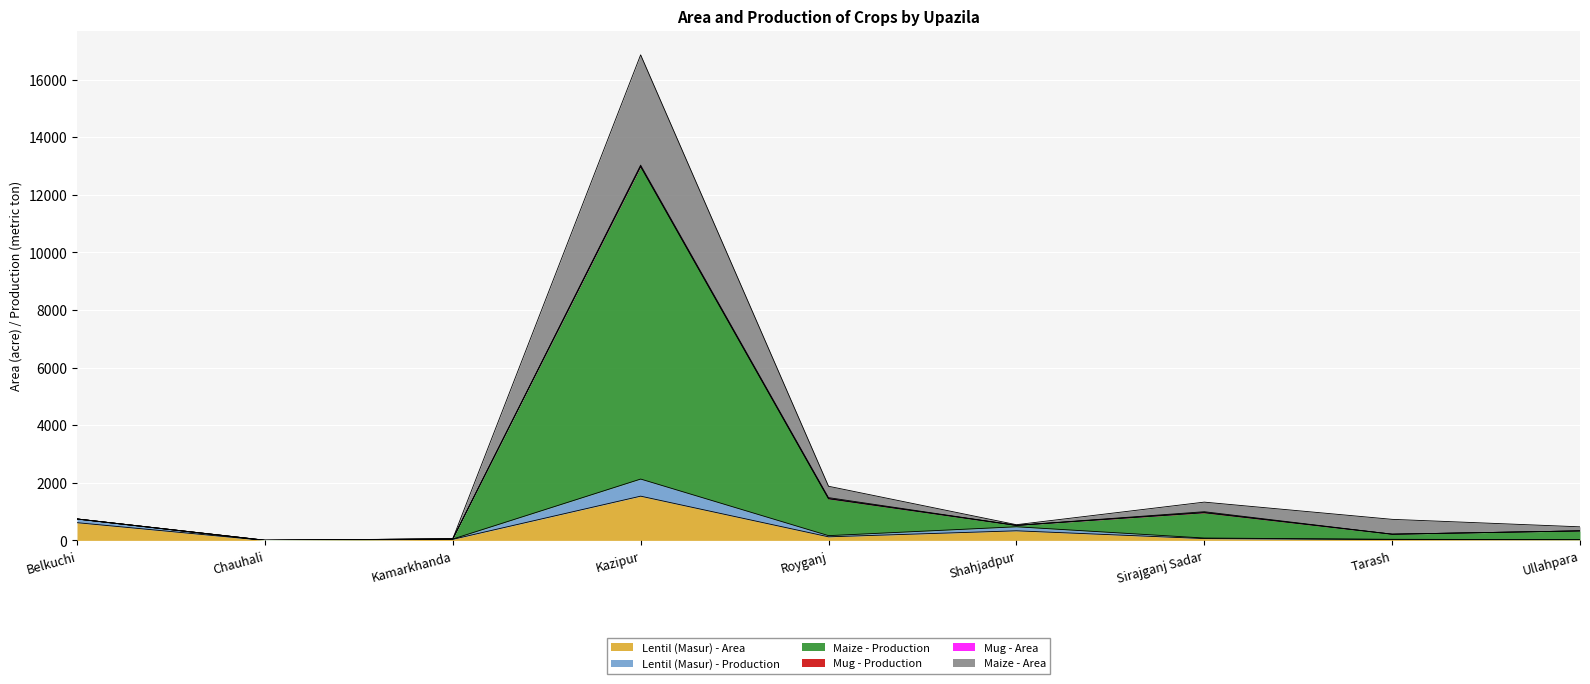

Reading left to right, what are all the values shown in this chart?

Lentil (Masur) - Area: Belkuchi=615	Chauhali=0	Kamarkhanda=37	Kazipur=1536	Royganj=124	Shahjadpur=333	Sirajganj Sadar=63	Tarash=30	Ullahpara=19
Lentil (Masur) - Production: Belkuchi=742	Chauhali=0	Kamarkhanda=47	Kazipur=2130	Royganj=165	Shahjadpur=473	Sirajganj Sadar=82	Tarash=38	Ullahpara=26
Maize - Production: Belkuchi=745	Chauhali=7	Kamarkhanda=55	Kazipur=16861	Royganj=1880	Shahjadpur=545	Sirajganj Sadar=1329	Tarash=731	Ullahpara=471
Maize - Area: Belkuchi=744	Chauhali=5	Kamarkhanda=53	Kazipur=12995	Royganj=1455	Shahjadpur=521	Sirajganj Sadar=971	Tarash=215	Ullahpara=330